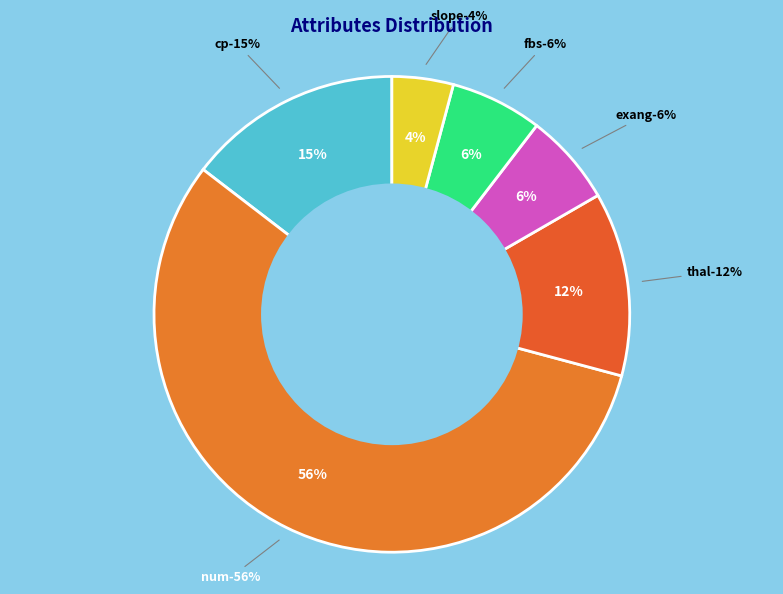

Count the number of slices in the pie.

6